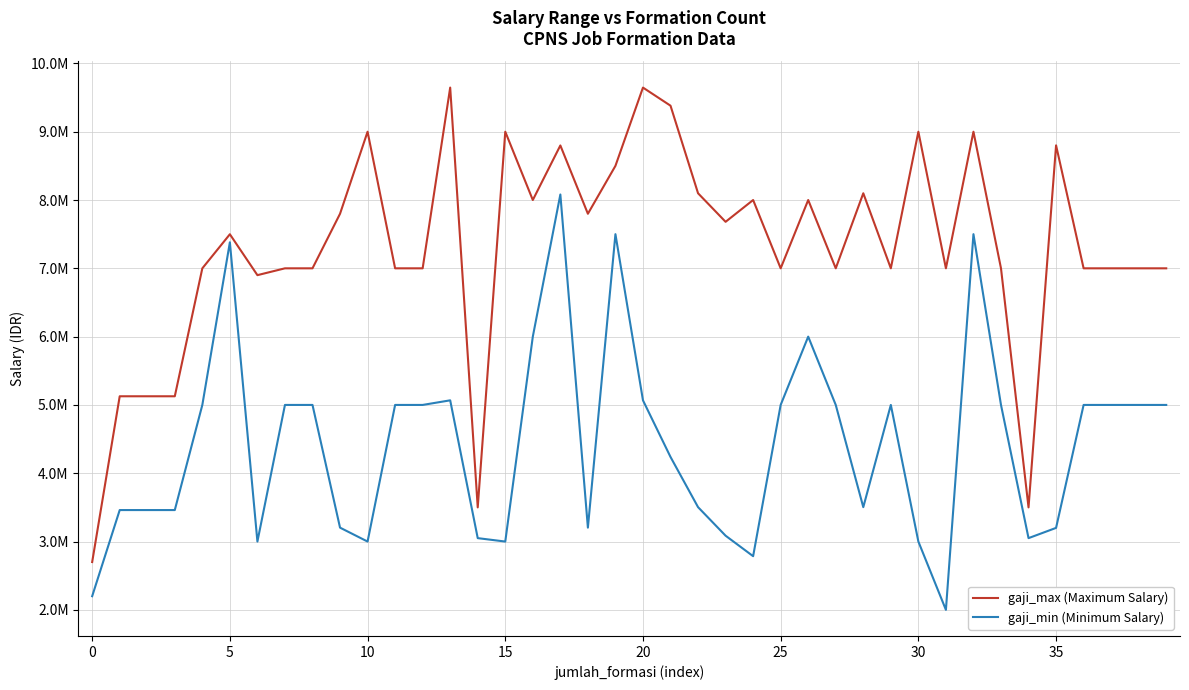

At which category is the sum across all series the highest?

17